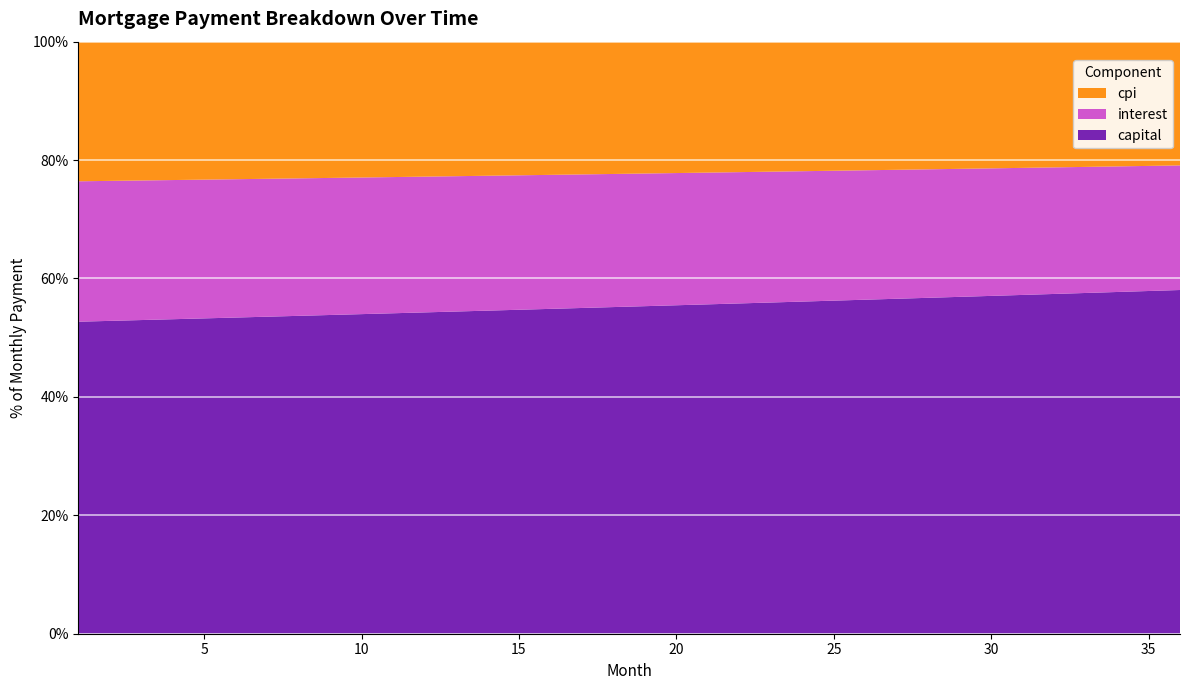

Reading right to left, what are all the values shown in this chart?

interest: 36=2203.3	35=2213.0	34=2222.6	33=2232.1	32=2241.6	31=2251.0	30=2260.3	29=2269.7	28=2278.9	27=2288.1	26=2297.2	25=2306.2	24=2315.2	23=2324.2	22=2333.0	21=2341.8	20=2350.6	19=2359.3	18=2368.0	17=2376.5	16=2385.1	15=2393.5	14=2402.0	13=2410.3	12=2418.6	11=2426.9	10=2435.1	9=2443.2	8=2451.3	7=2459.3	6=2467.2	5=2475.2	4=2483.0	3=2490.8	2=2498.6	1=2506.2
capital: 36=6078.1	35=6062.9	34=6047.8	33=6032.7	32=6017.7	31=6002.6	30=5987.7	29=5972.8	28=5957.9	27=5943.0	26=5928.2	25=5913.4	24=5898.6	23=5883.9	22=5869.3	21=5854.6	20=5840.0	19=5825.5	18=5810.9	17=5796.4	16=5782.0	15=5767.6	14=5753.2	13=5738.8	12=5724.5	11=5710.3	10=5696.0	9=5681.8	8=5667.6	7=5653.5	6=5639.4	5=5625.4	4=5611.3	3=5597.3	2=5583.4	1=5569.4
cpi: 36=2188.1	35=2197.8	34=2207.4	33=2217.0	32=2226.5	31=2236.0	30=2245.4	29=2254.7	28=2264.0	27=2273.2	26=2282.3	25=2291.4	24=2300.5	23=2309.4	22=2318.4	21=2327.2	20=2336.0	19=2344.8	18=2353.4	17=2362.1	16=2370.6	15=2379.1	14=2387.6	13=2396.0	12=2404.3	11=2412.6	10=2420.8	9=2429.0	8=2437.1	7=2445.1	6=2453.1	5=2461.1	4=2469.0	3=2476.8	2=2484.6	1=2492.3